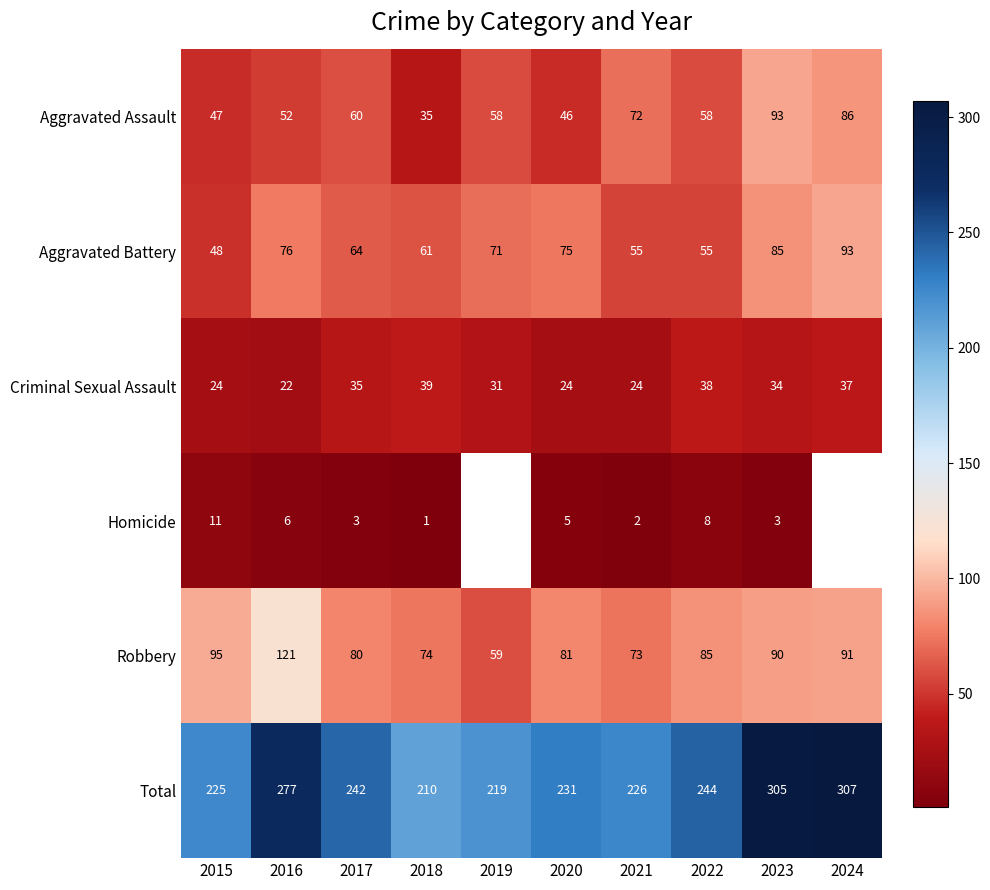

List the labels in order of Robbery value, largest first.

2016, 2015, 2024, 2023, 2022, 2020, 2017, 2018, 2021, 2019